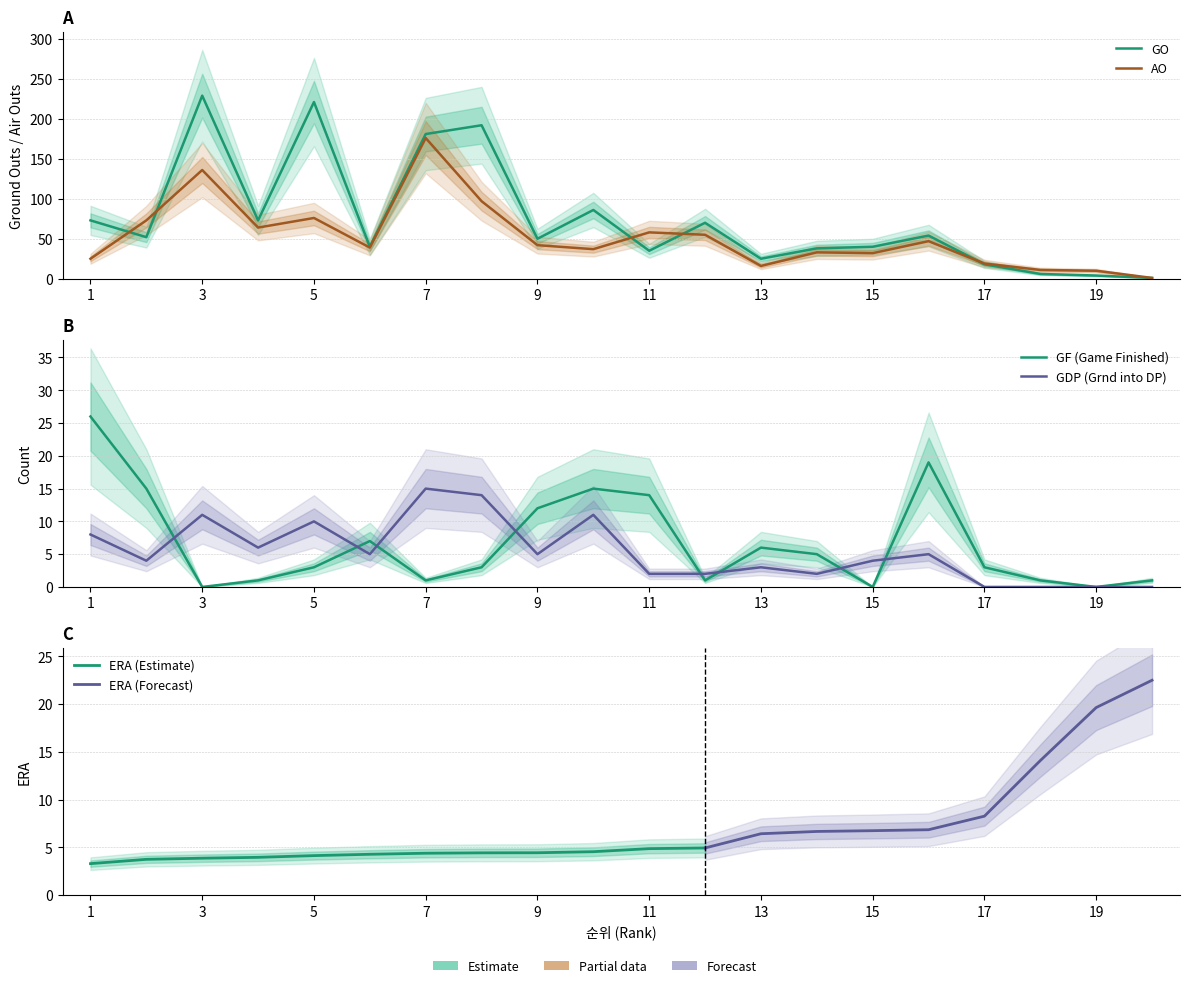

List the labels in order of GDP value, largest first.

7, 8, 3, 10, 5, 1, 4, 6, 9, 16, 2, 15, 13, 11, 12, 14, 17, 18, 19, 20